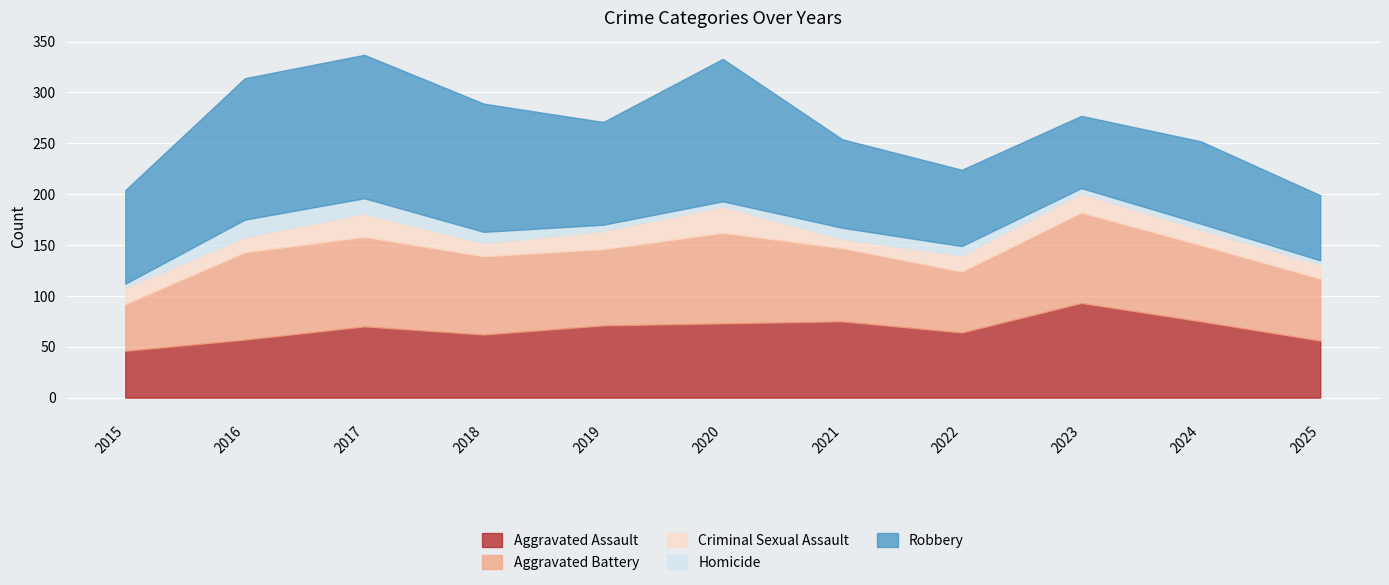

Which series has the widest spread of values?

Robbery